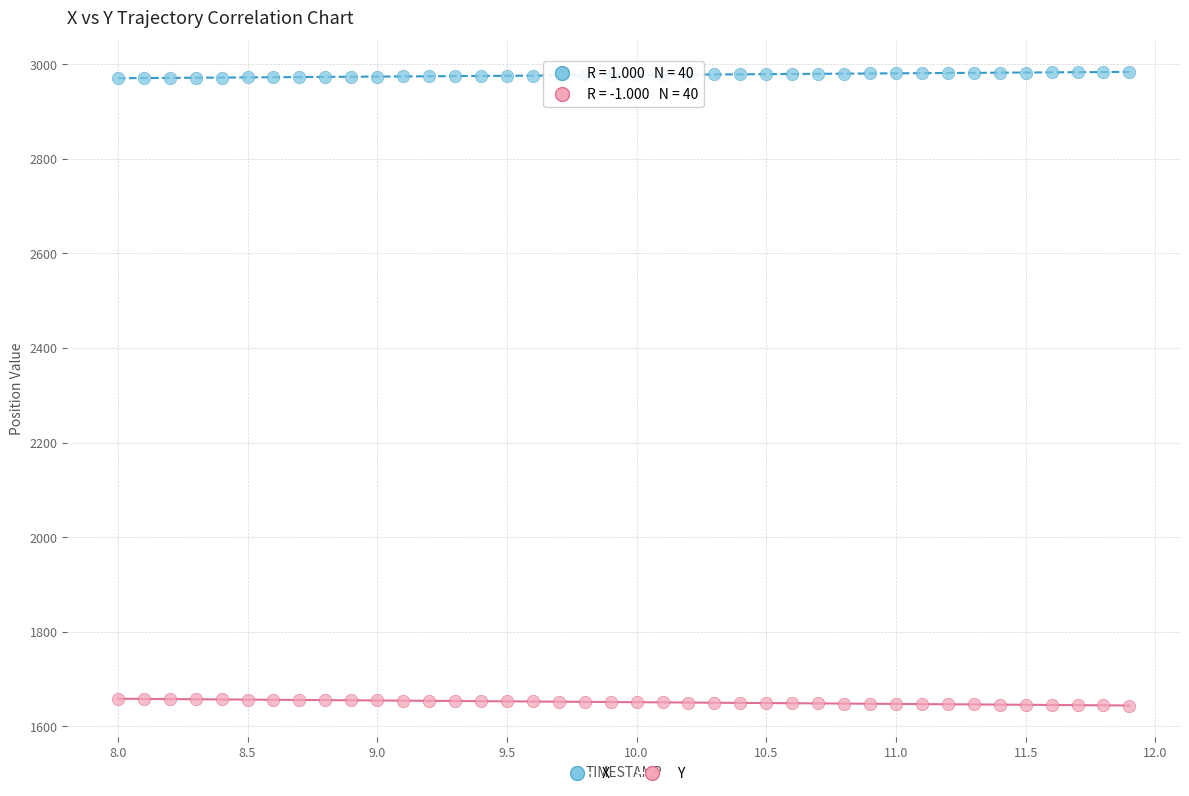

Which series contains the lowest Y value?

Y